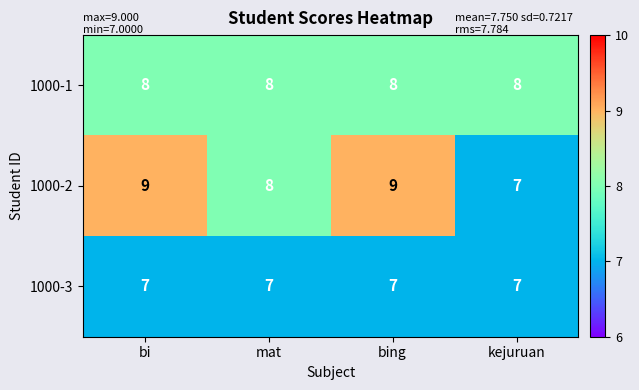

What is the minimum value for 1000-3?

7